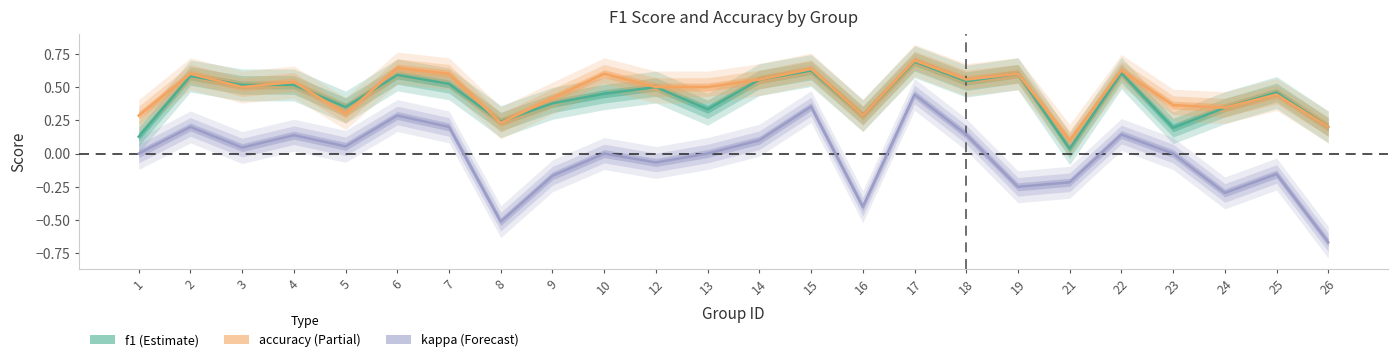

What is the sum of the f1 values at 14 and 10?

1.0